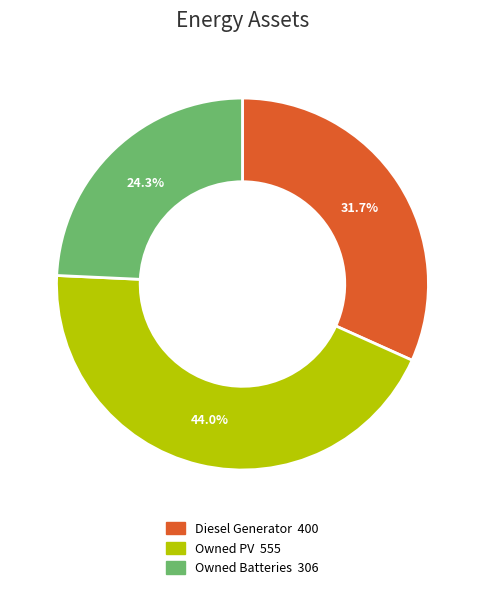

Rank the categories by value from highest to lowest.

Owned PV, Diesel Generator, Owned Batteries